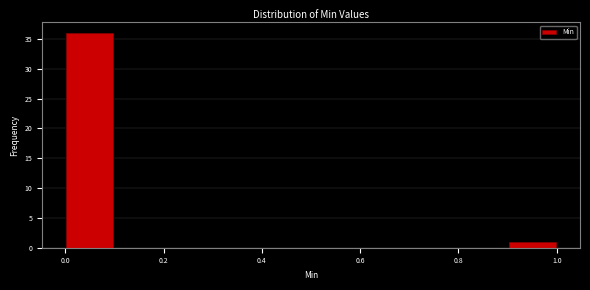

How tall is the bar that spans 0.0 to 0.1 on the x-axis? The values are not printed on the chart, so give them approximately, as read against the axis.

36